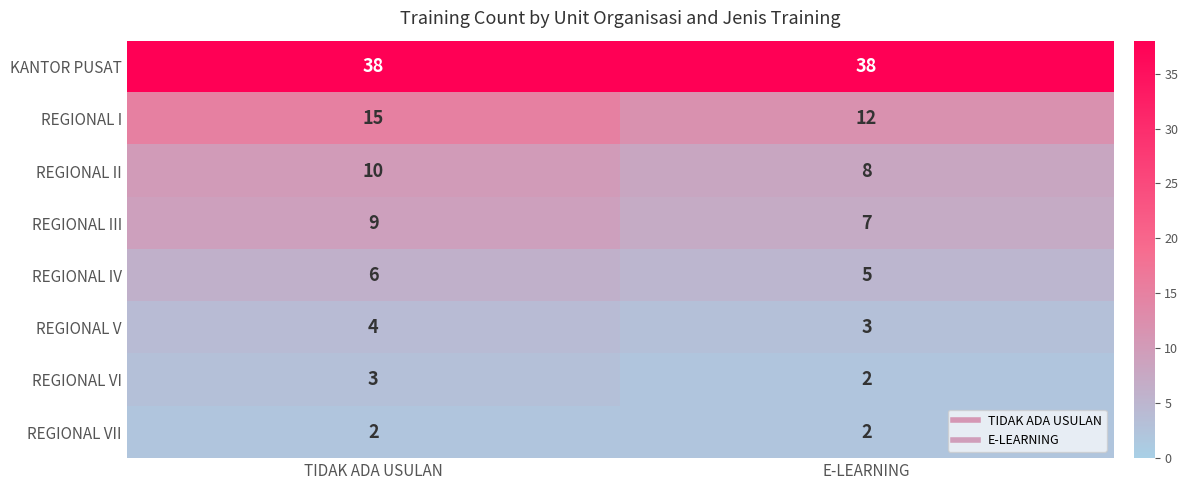

True or false: KANTOR PUSAT has a value of 56 at TIDAK ADA USULAN.

False